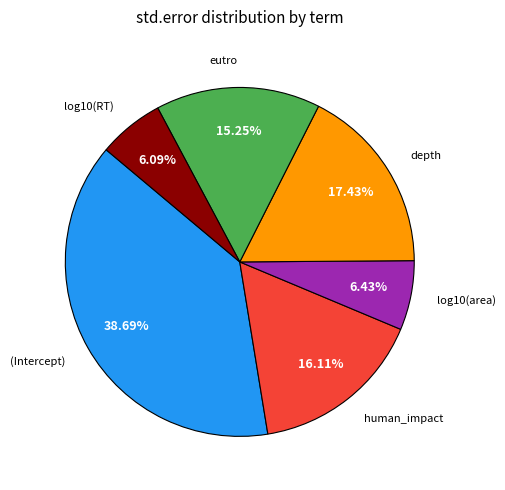

Is there any slice that represents more than half of the pie?

No